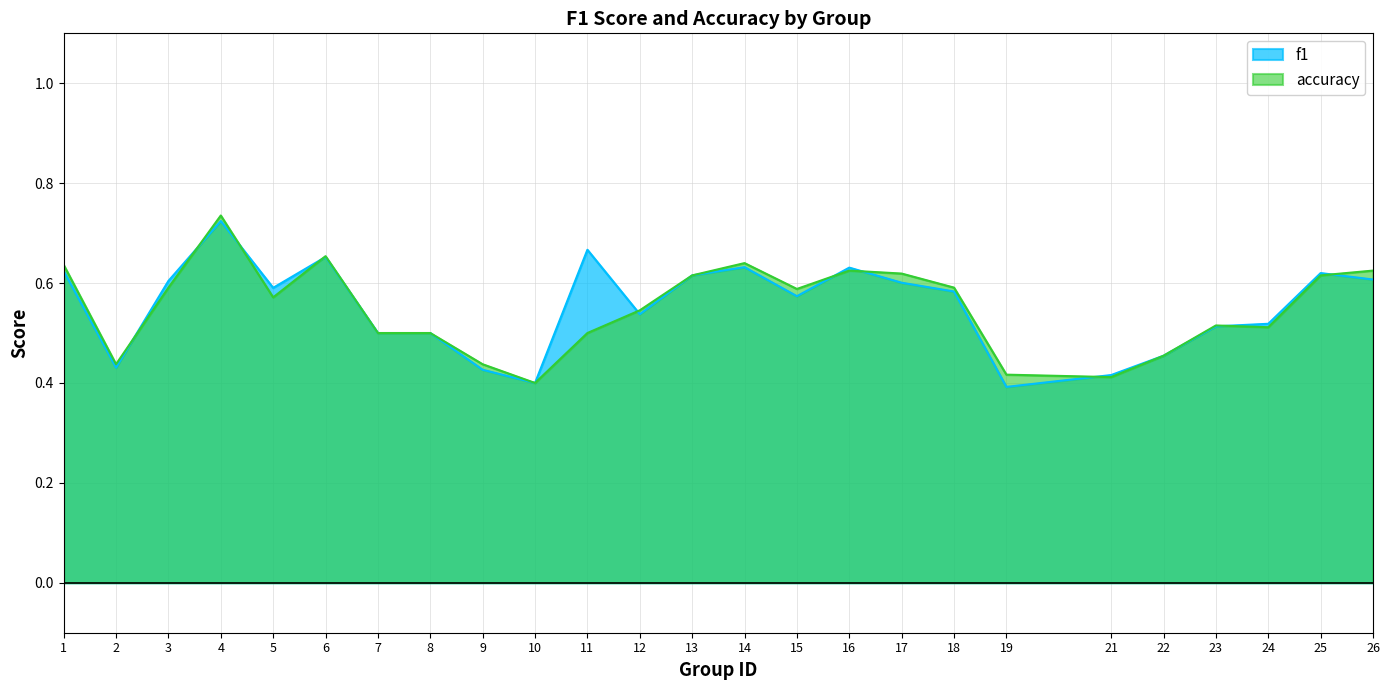

Reading right to left, transcribe all the data shown in this chart.

f1: 26=0.6	25=0.6	24=0.5	23=0.5	22=0.5	21=0.4	19=0.4	18=0.6	17=0.6	16=0.6	15=0.6	14=0.6	13=0.6	12=0.5	11=0.7	10=0.4	9=0.4	8=0.5	7=0.5	6=0.7	5=0.6	4=0.7	3=0.6	2=0.4	1=0.6
accuracy: 26=0.6	25=0.6	24=0.5	23=0.5	22=0.5	21=0.4	19=0.4	18=0.6	17=0.6	16=0.6	15=0.6	14=0.6	13=0.6	12=0.5	11=0.5	10=0.4	9=0.4	8=0.5	7=0.5	6=0.7	5=0.6	4=0.7	3=0.6	2=0.4	1=0.6